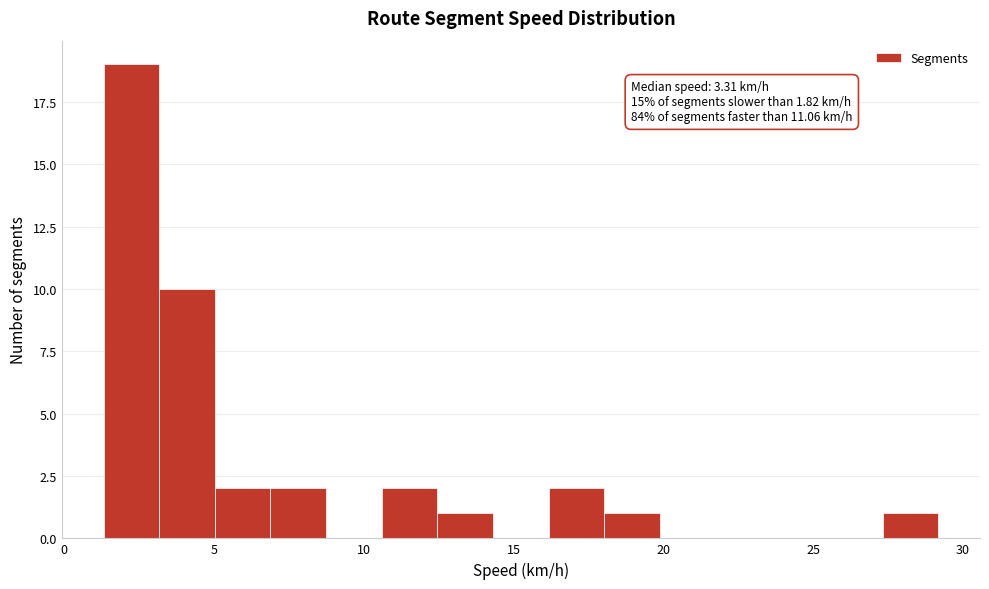

Around what value on the x-axis is the tallest bar? Give the approximate position of its centre, as read against the axis.

2.0